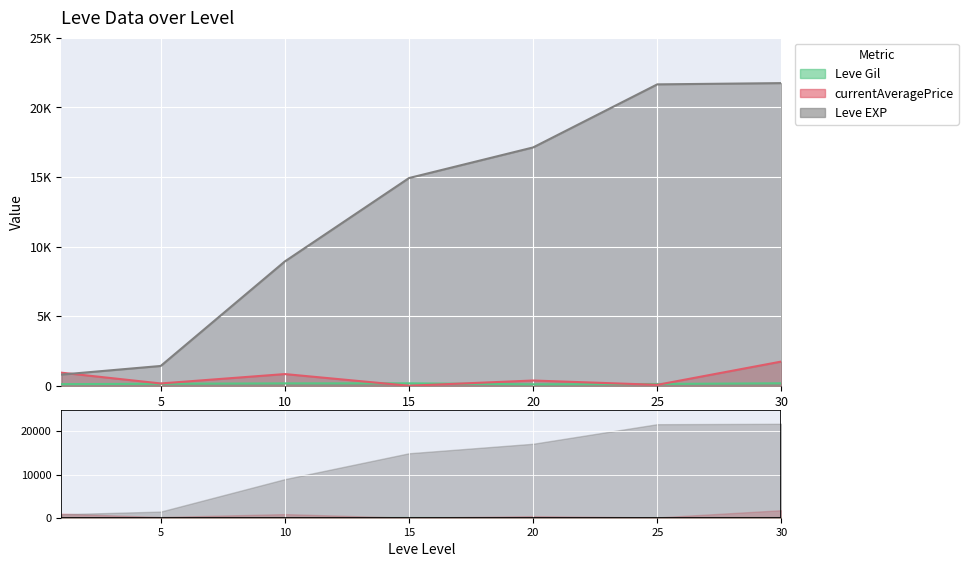

Reading left to right, list all the values displayed in this chart.

Leve EXP: 800.0	1420.0	8930.0	14920.0	17120.0	21650.0	21740.0
Leve Gil: 113.0	140.0	168.0	172.0	101.0	126.0	175.0
currentAveragePrice: 937.0	162.8	837.2	0.0	374.5	64.4	1737.4